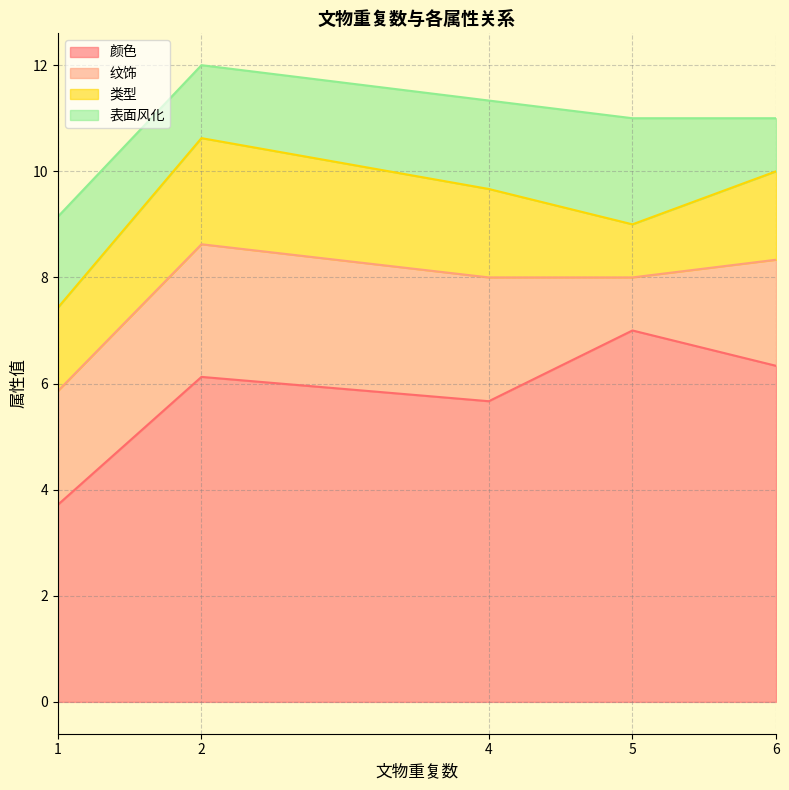

The 颜色 series shows 1.7 at 6. True or false?

False